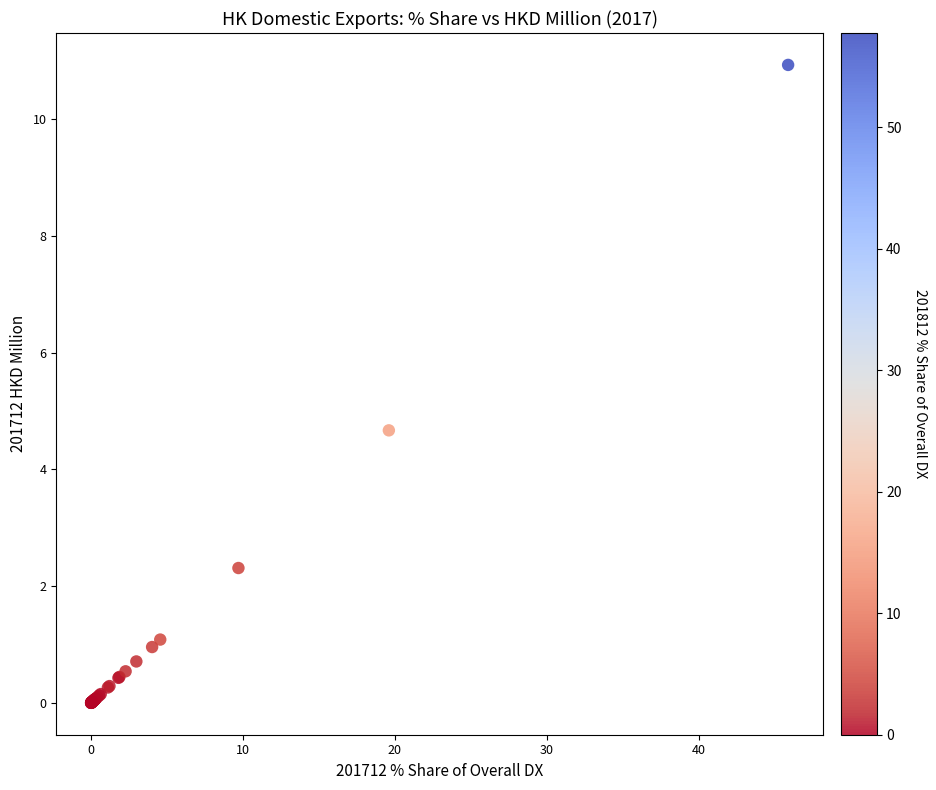

What Y value in the scatter plot is closest to 5?

4.7